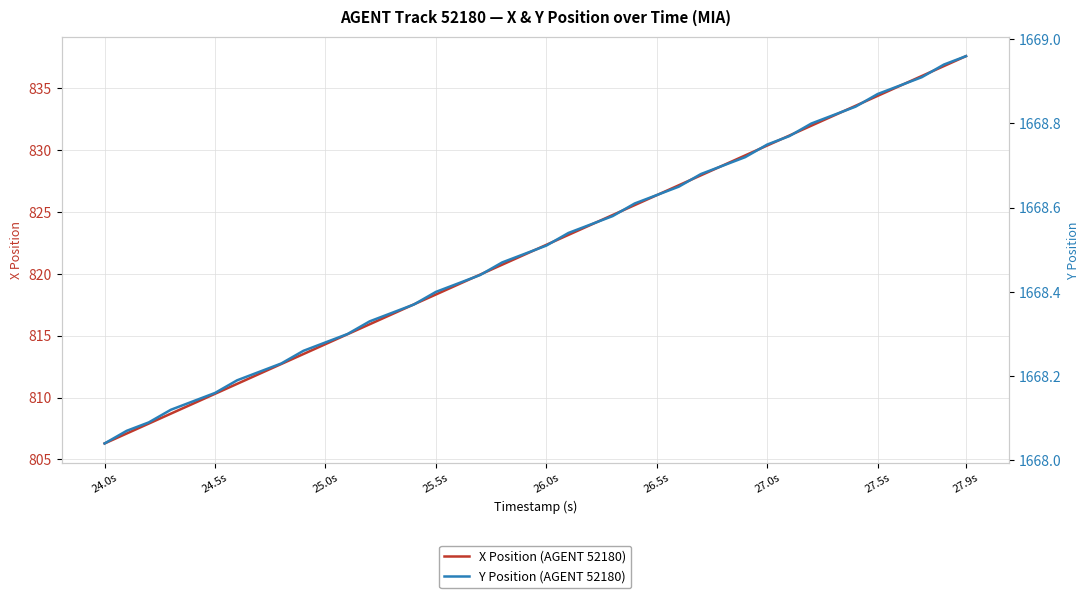

True or false: Y Position (AGENT 52180) and X Position (AGENT 52180) intersect in this chart.

False